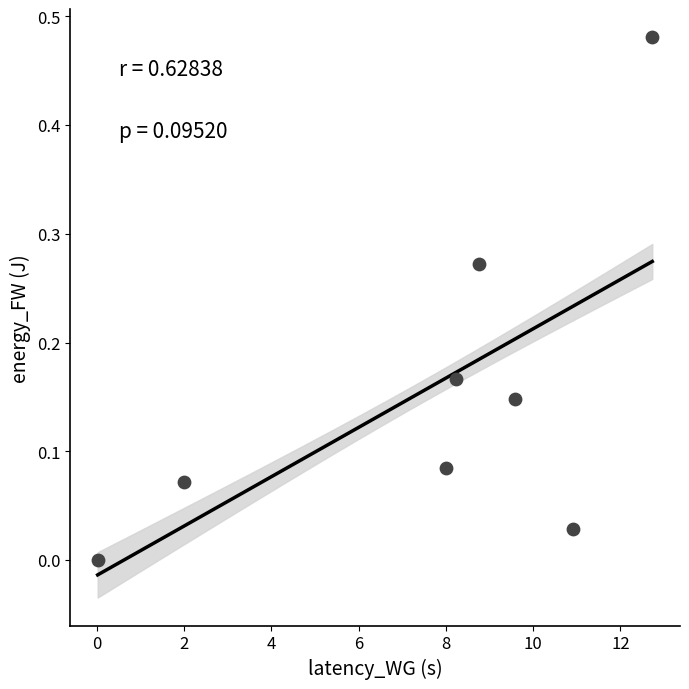

What is the range of X values (max minus min)?

12.7